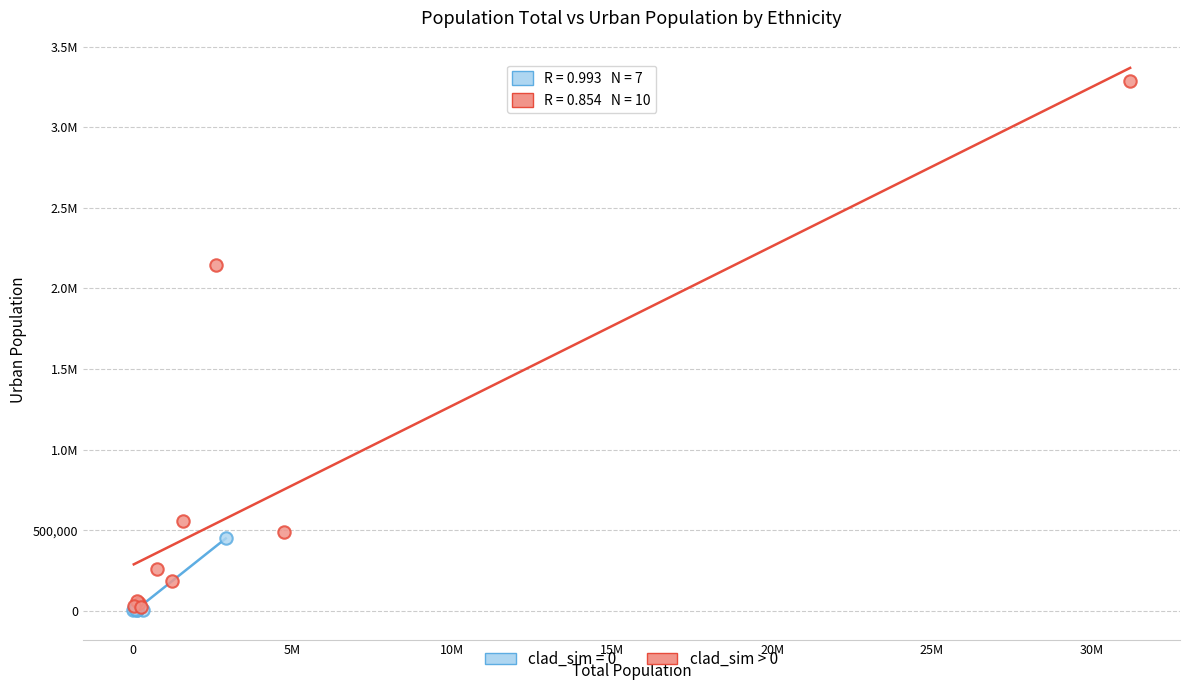

What are all the series names shown in the legend?

clad_sim = 0, clad_sim > 0